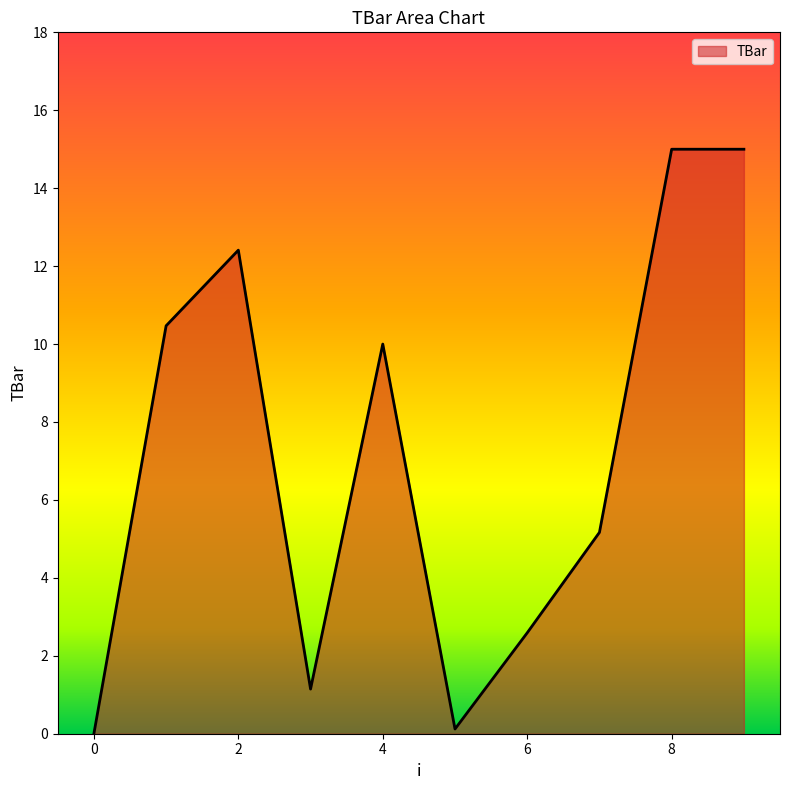

What is the maximum value shown in the chart?

15.0